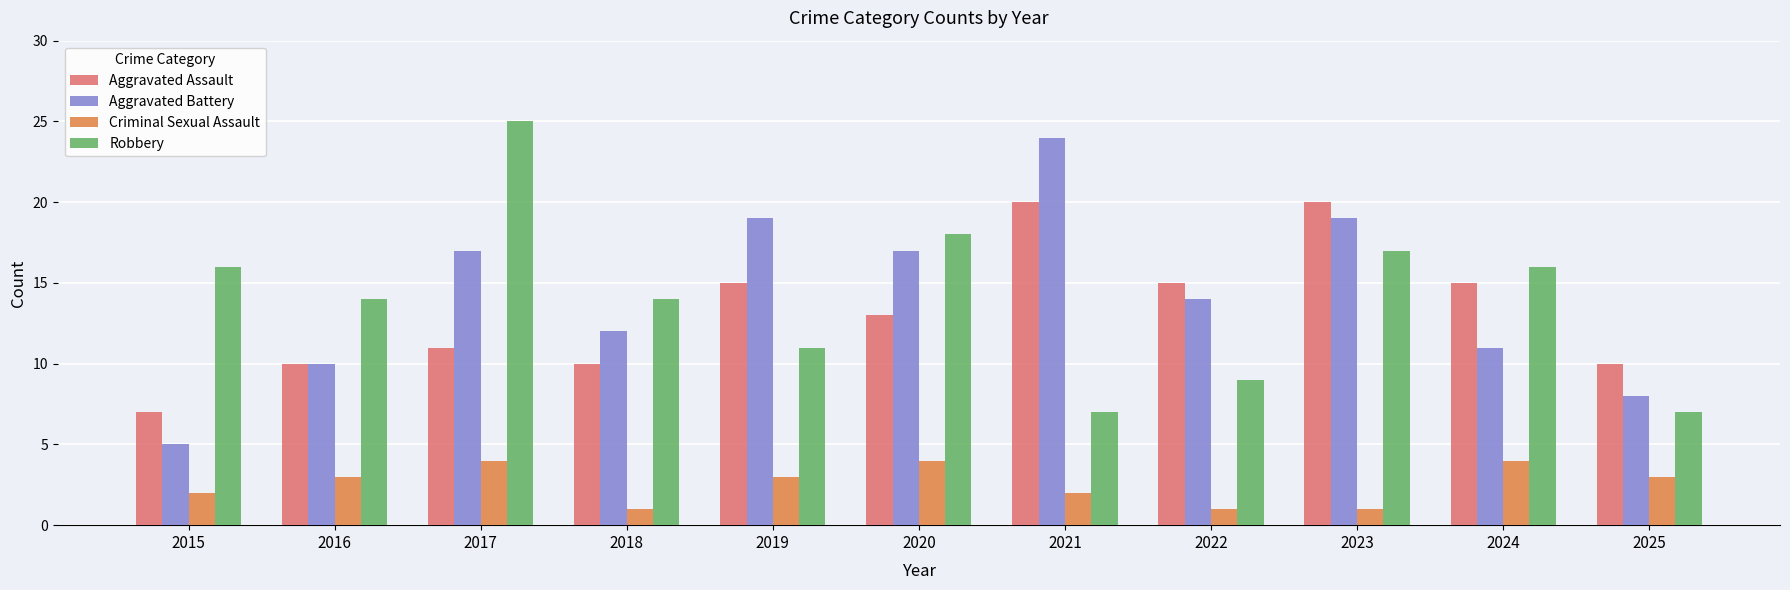

What is the spread (max minus min) of values at 2016?

11